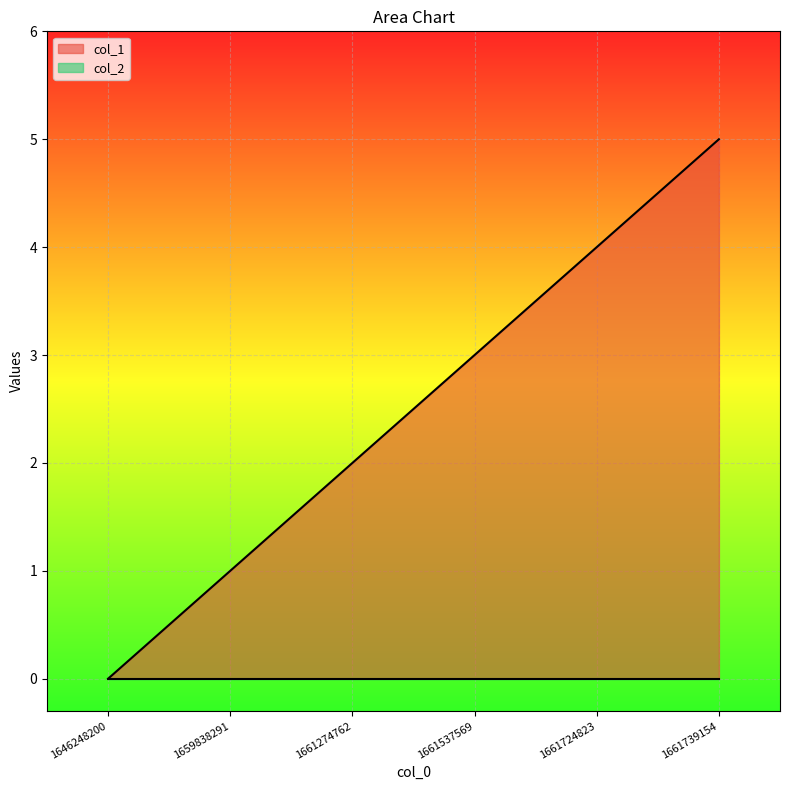

Reading right to left, extract all data points from this chart.

1661739154=5	1661724823=4	1661537569=3	1661274762=2	1659838291=1	1646248200=0